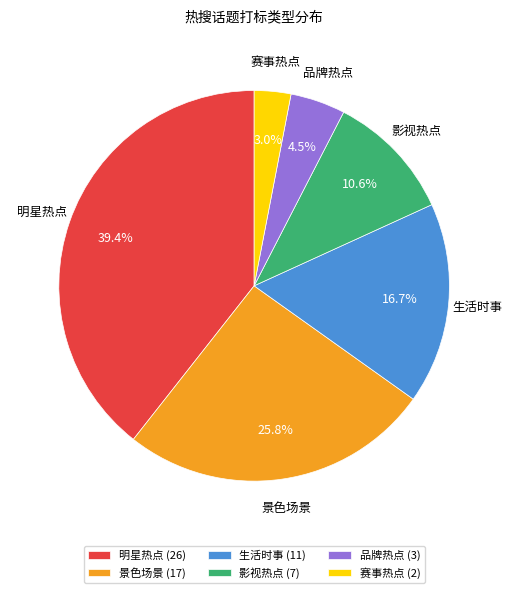

Combined, what portion of the pie is 明星热点 and 影视热点?

50.0%